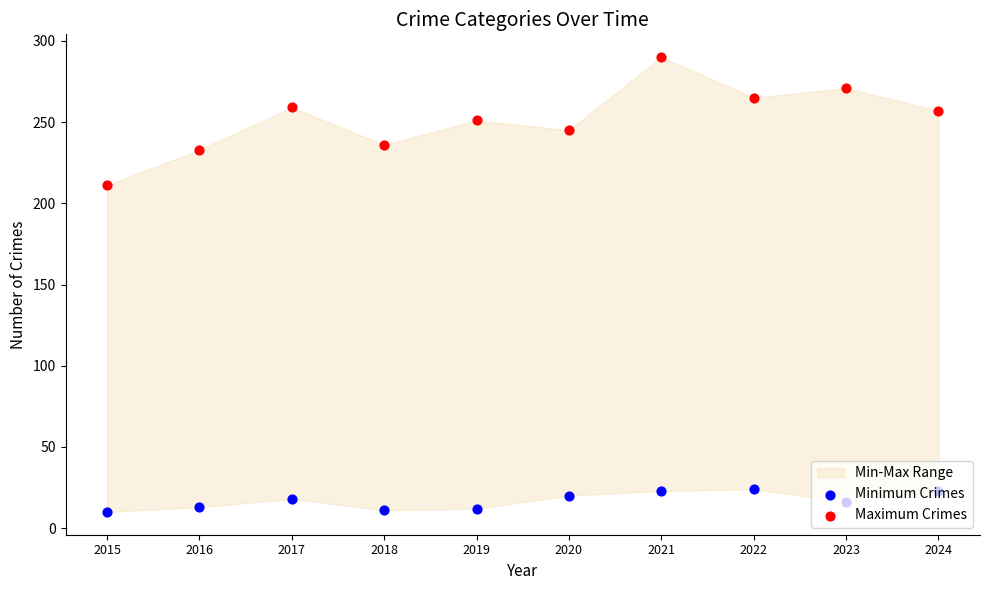

Is the value of Minimum Crimes at 2024 greater than the value of Maximum Crimes at 2018?

No